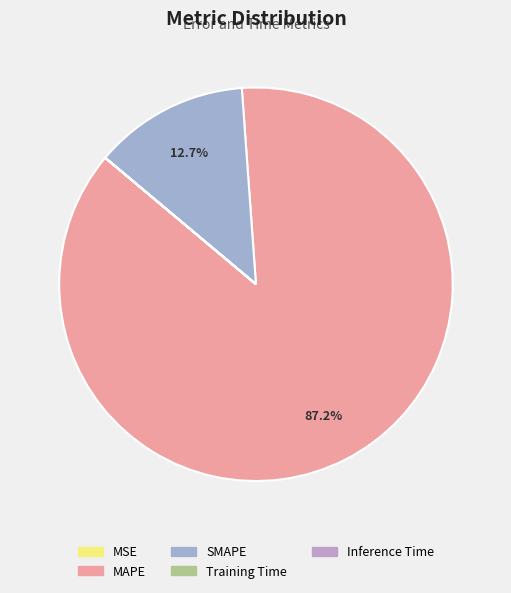

Do SMAPE and Training Time together represent more than half of the pie?

No